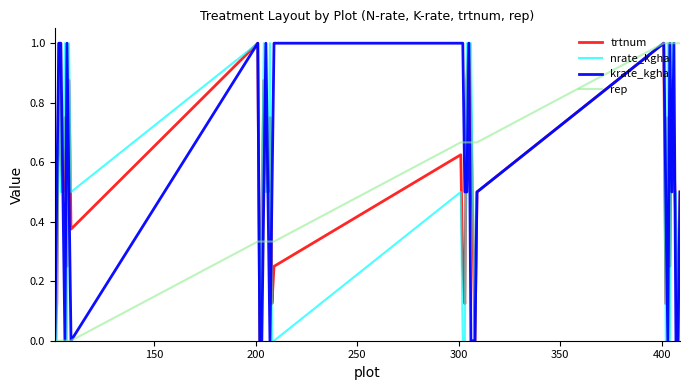

What is the highest value of the krate_kgha series?

1.0